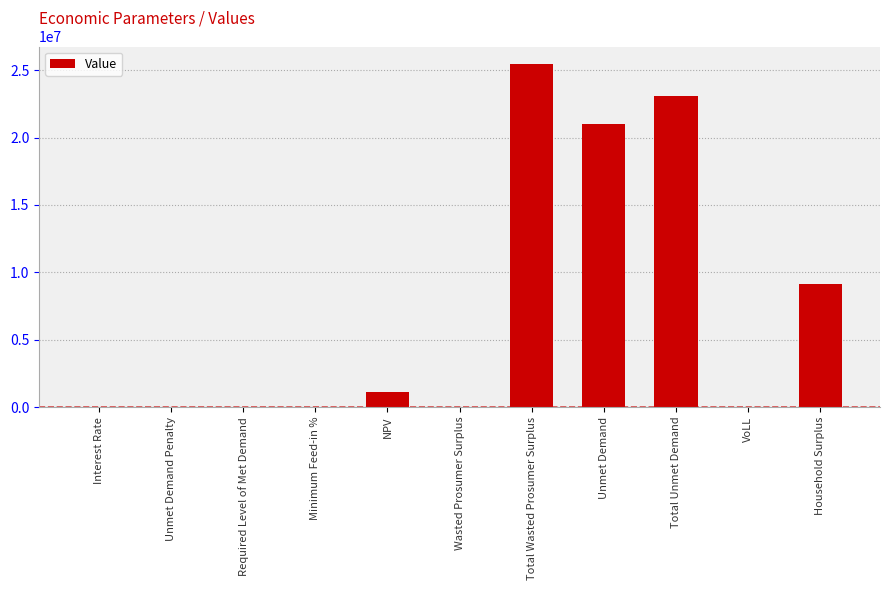

At which label is the value closest to 12740817?

Household Surplus